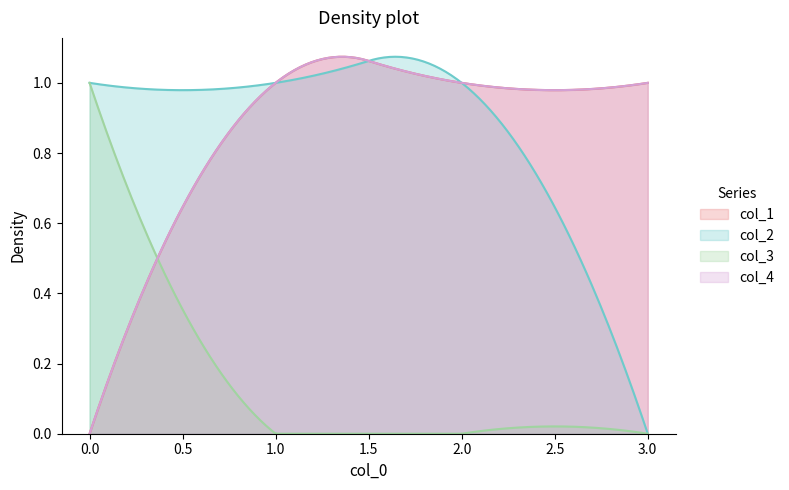

Is it true that col_3 equals 0 at 0?

False